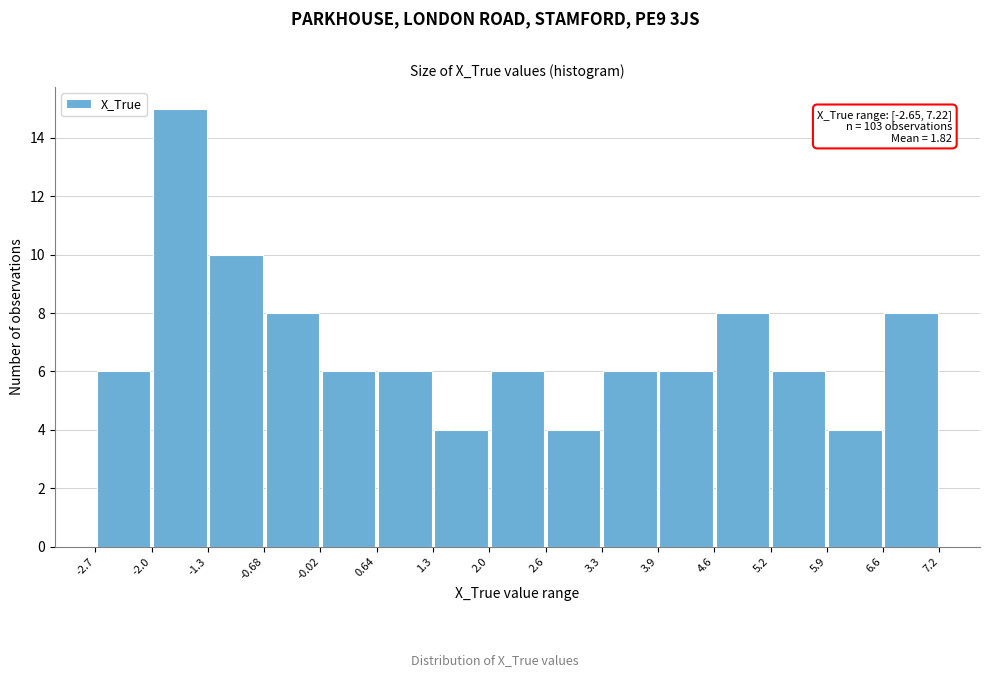

Which range on the x-axis has the tallest bar?

-2.0 to -1.3